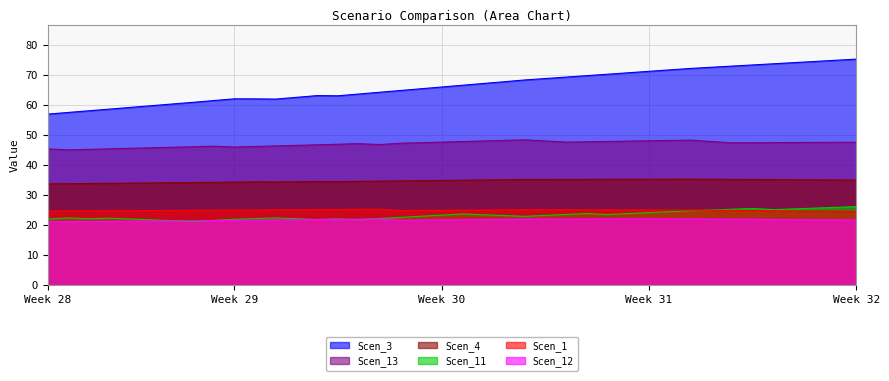

How many lines are shown in the chart?

6